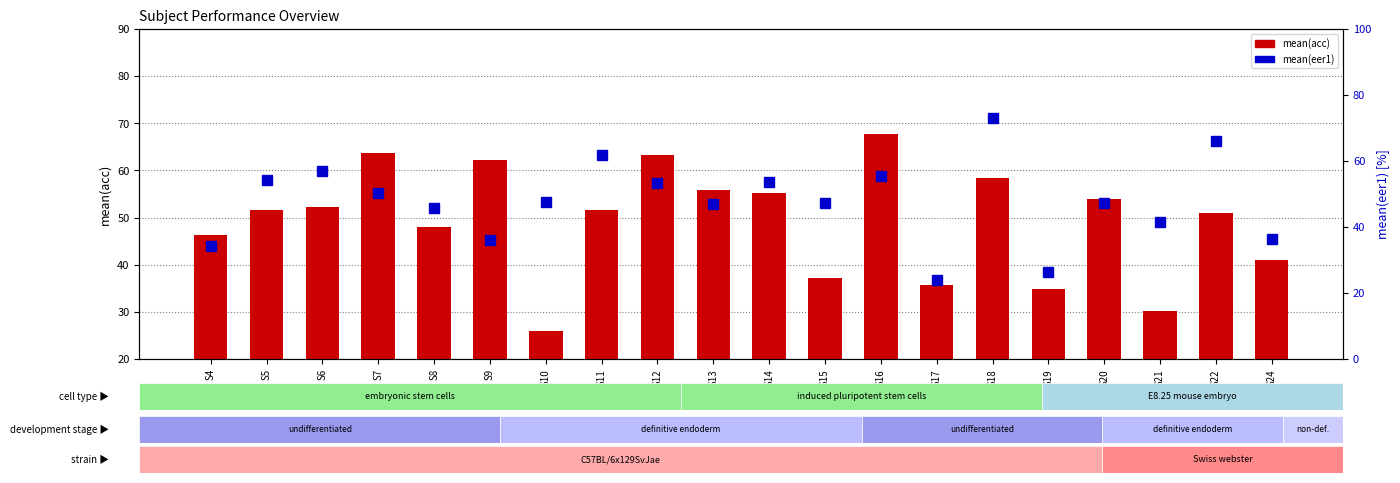

Which series changed the most between S12 and S17?

mean(eer1)